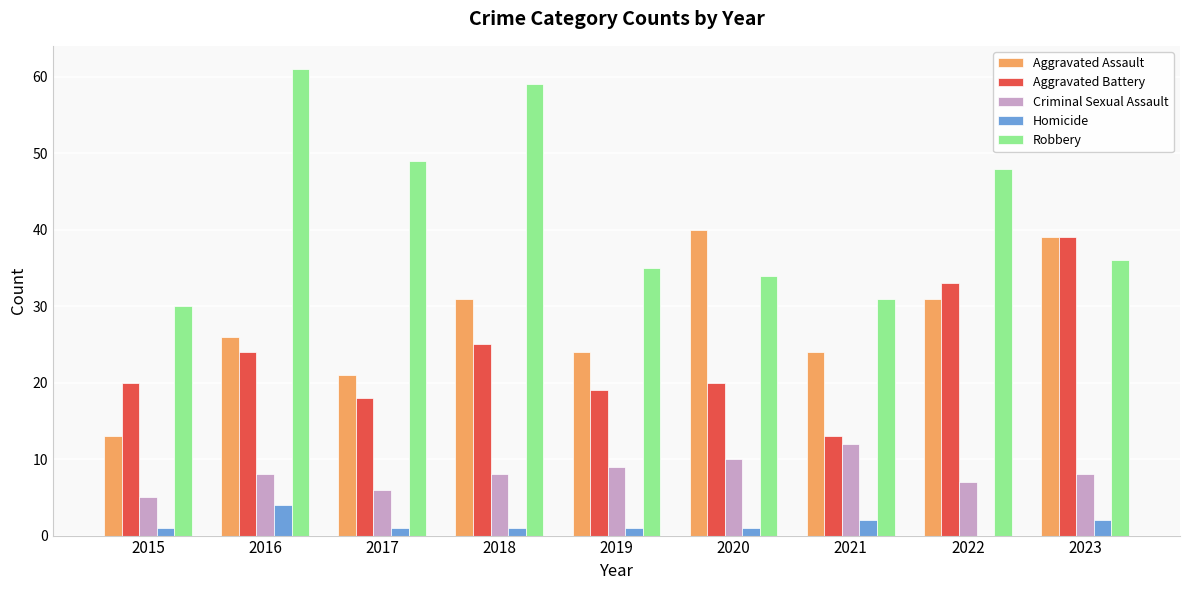

Is it true that Criminal Sexual Assault equals 8 at 2016?

True